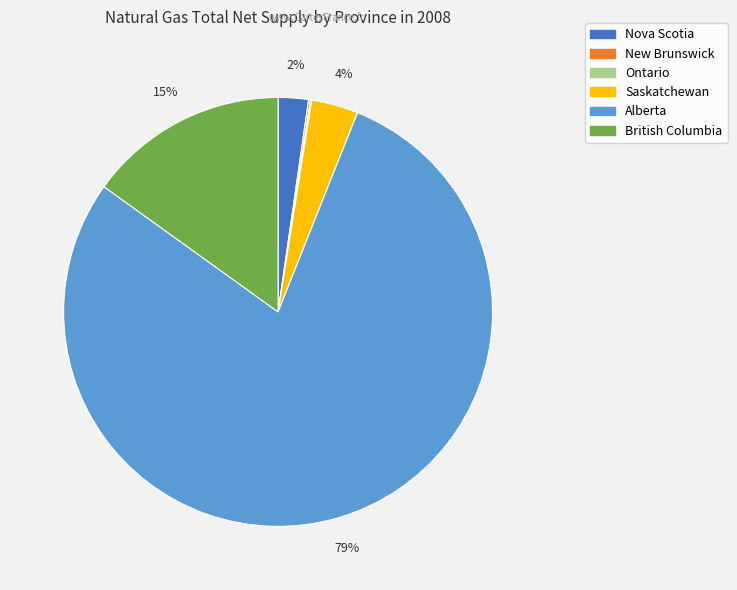

What percentage is the British Columbia slice, to the nearest percent?

15%